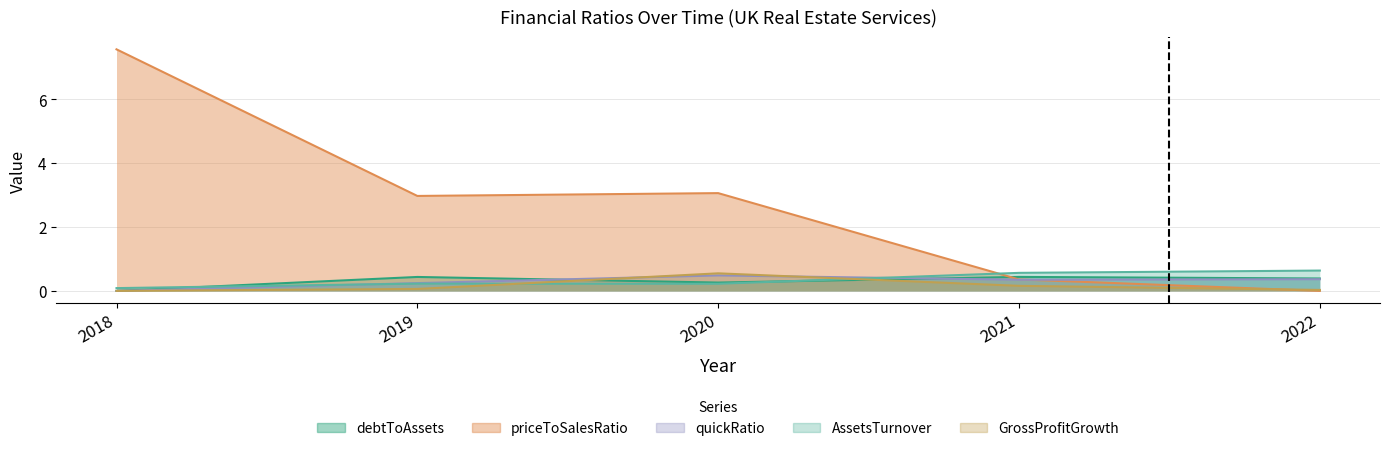

Which series has the largest total across all categories?

priceToSalesRatio